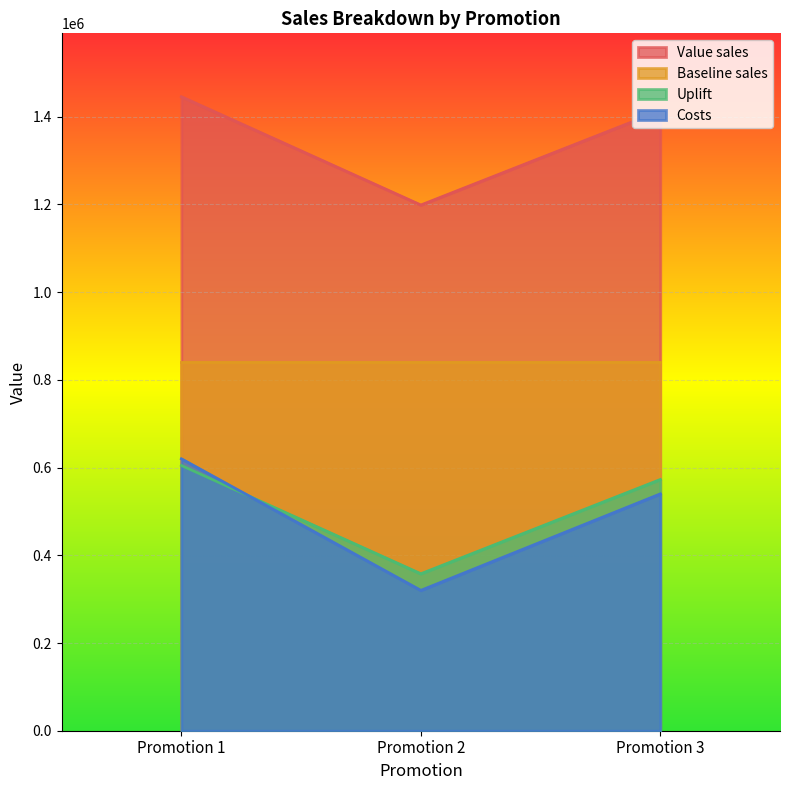

List the series in order of their peak value, highest first.

Value sales, Baseline sales, Costs, Uplift